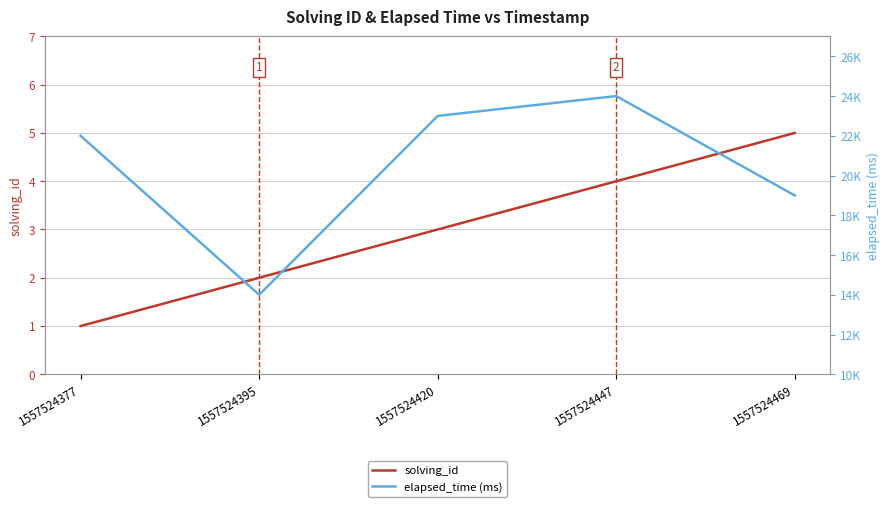

At which category is the sum across all series the highest?

1557524447